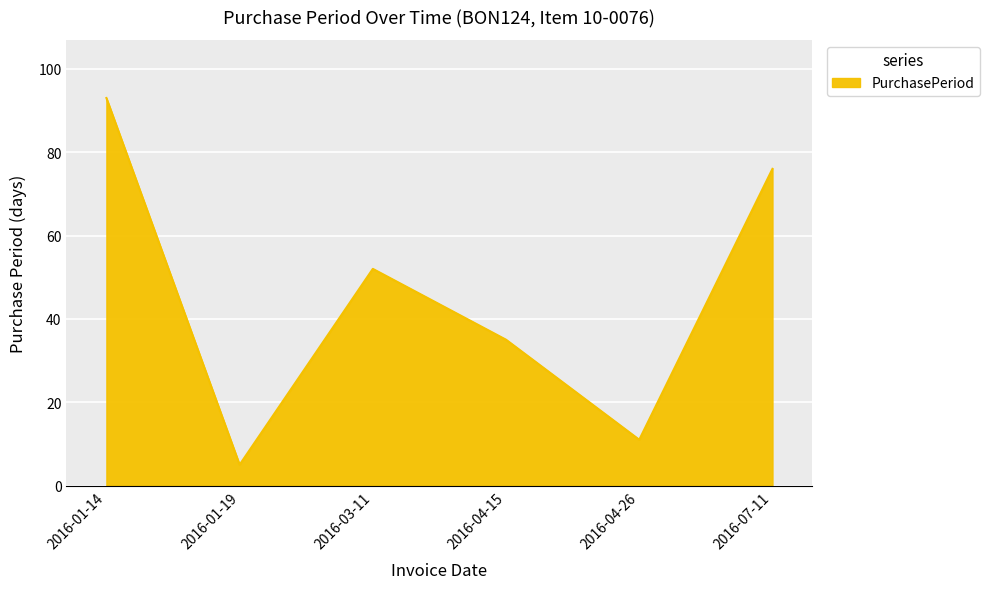

True or false: the data has more than 2 interior local peaks.

False